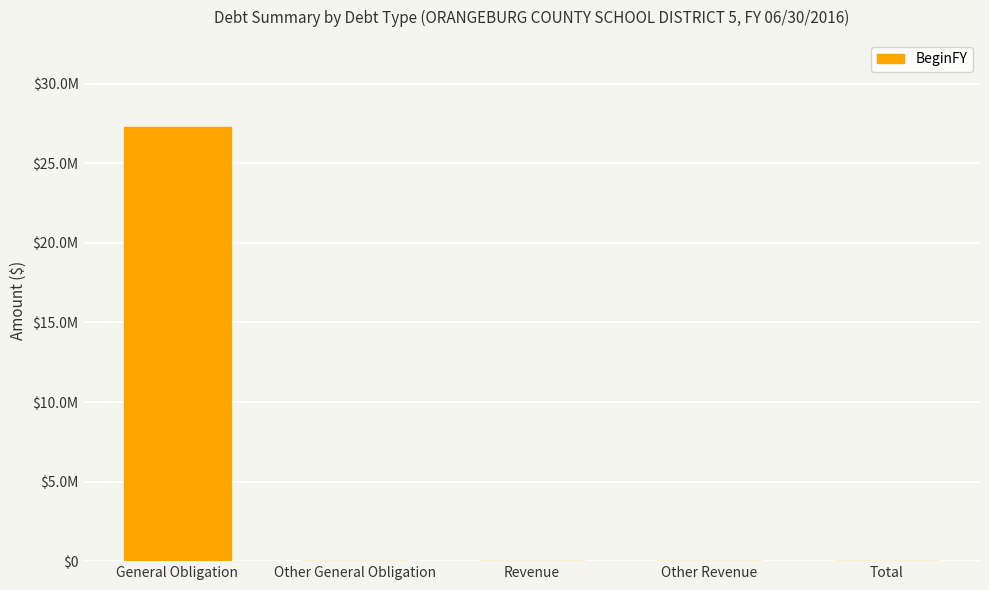

How many positive values are there?

1